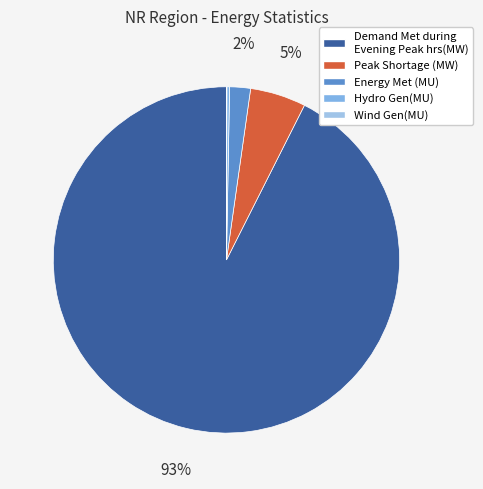

Is it true that Energy Met (MU) is 2% of the pie?

True